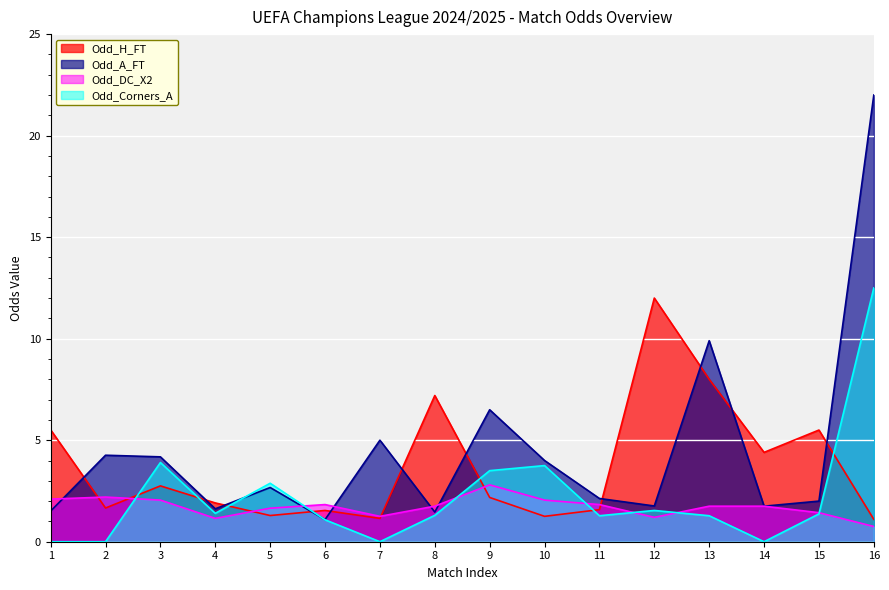

At which label does Odd_Corners_A reach its peak?

16